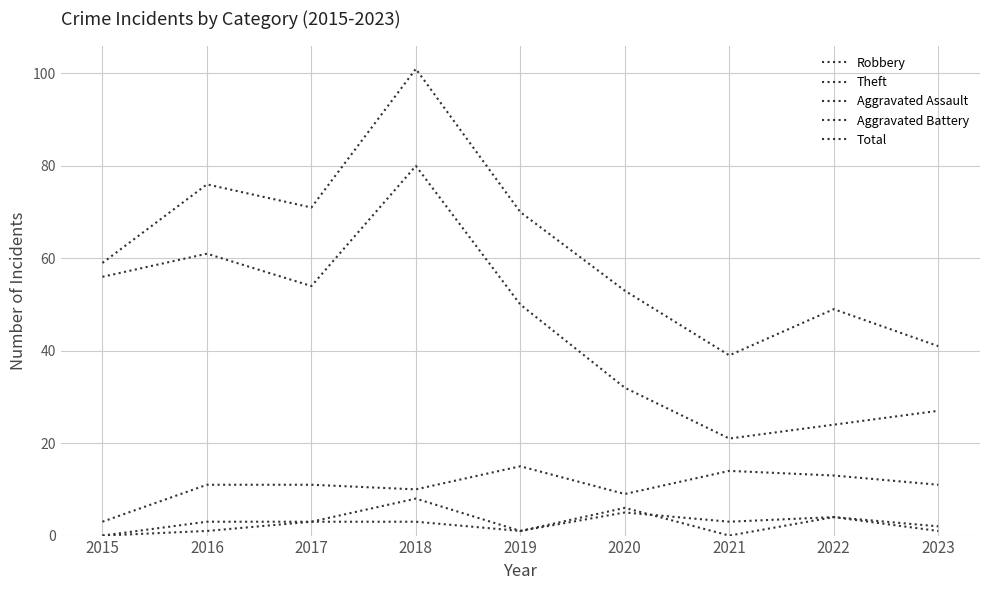

What is the value of the Total point at the 7th from the left?

39